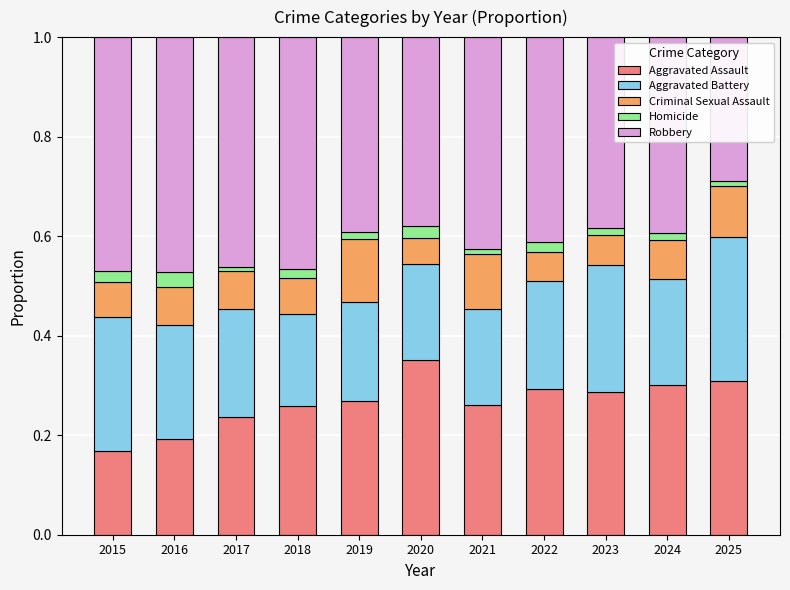

The Aggravated Assault series shows 0.5 at 2025. True or false?

False